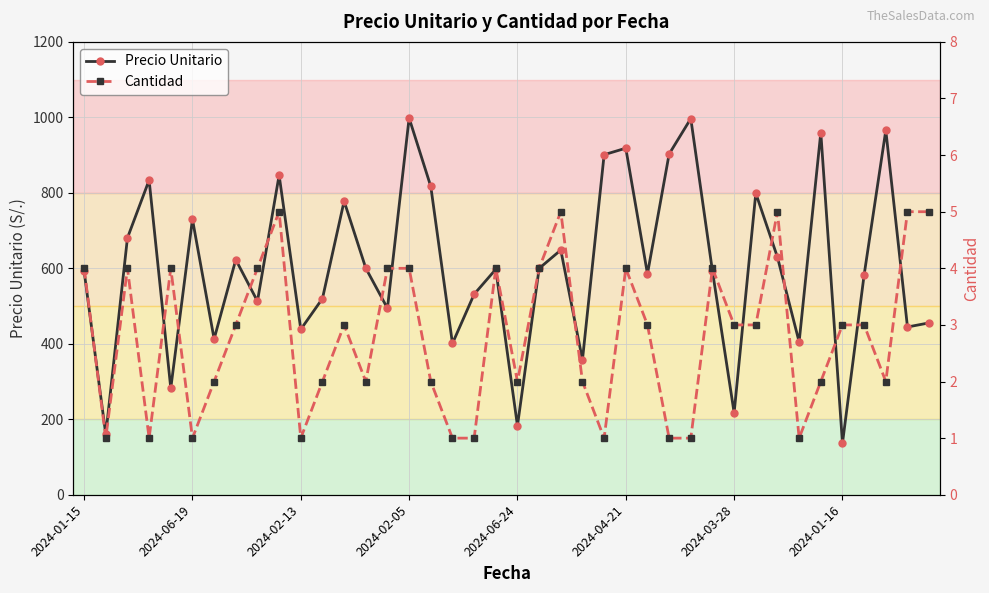

How many values in the Cantidad series exceed 3?

15